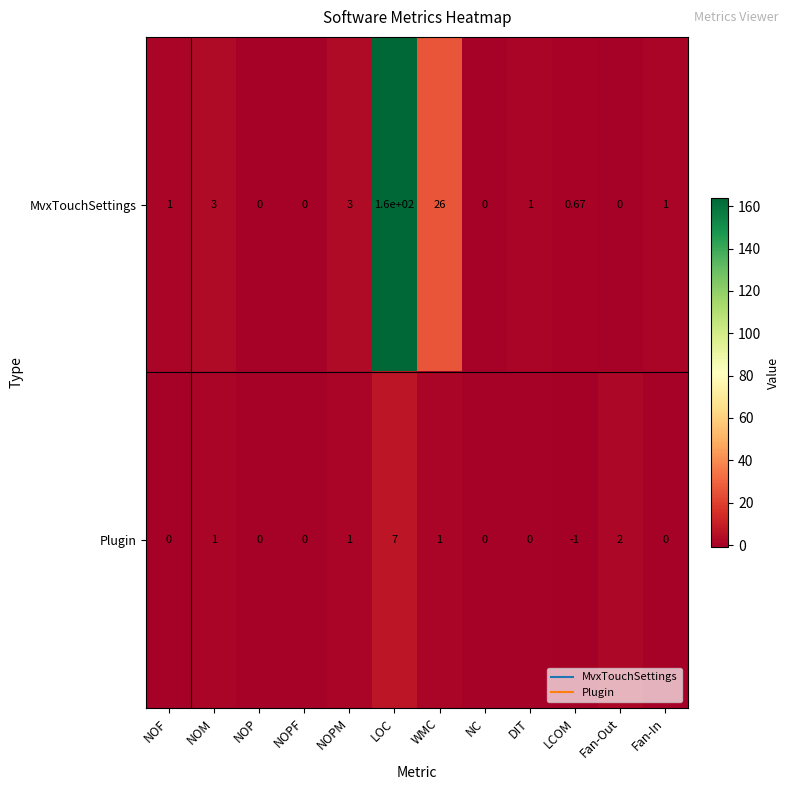

List the series in order of their peak value, highest first.

MvxTouchSettings, Plugin